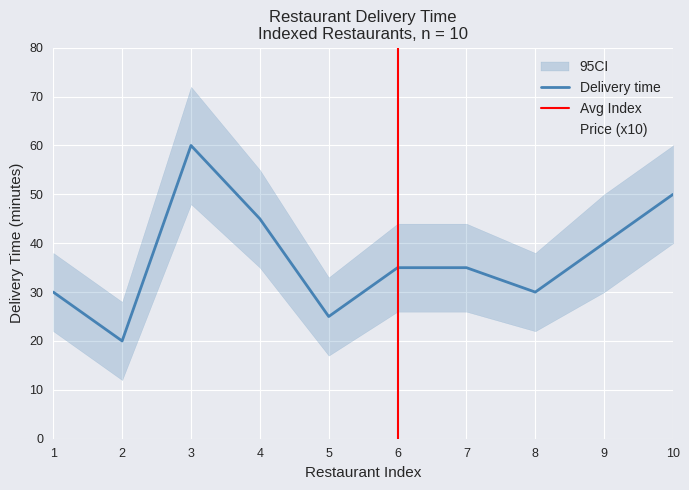

Between 10 and 8, which is larger?

10